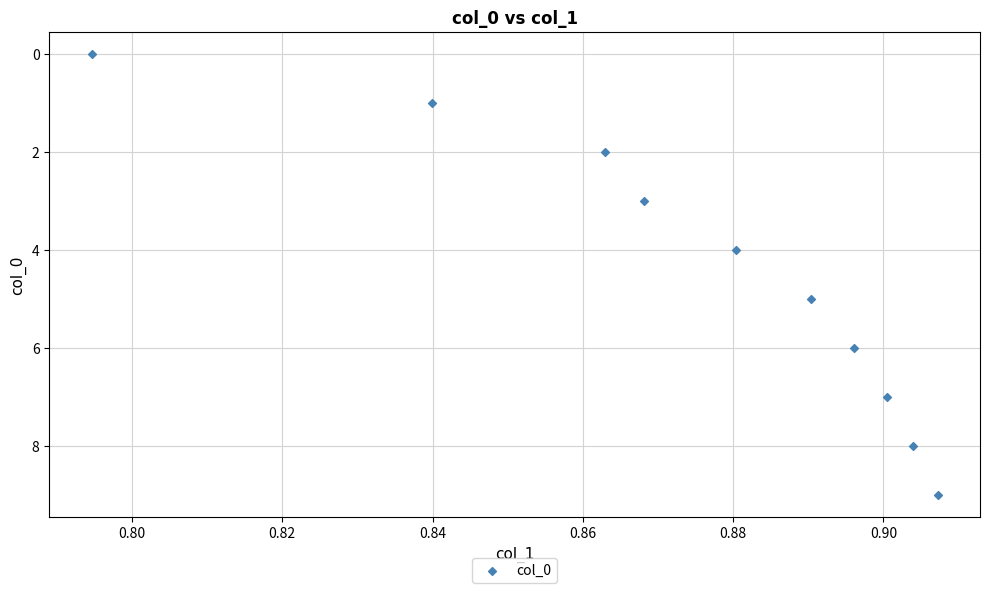

What is the range of Y values (max minus min)?

9